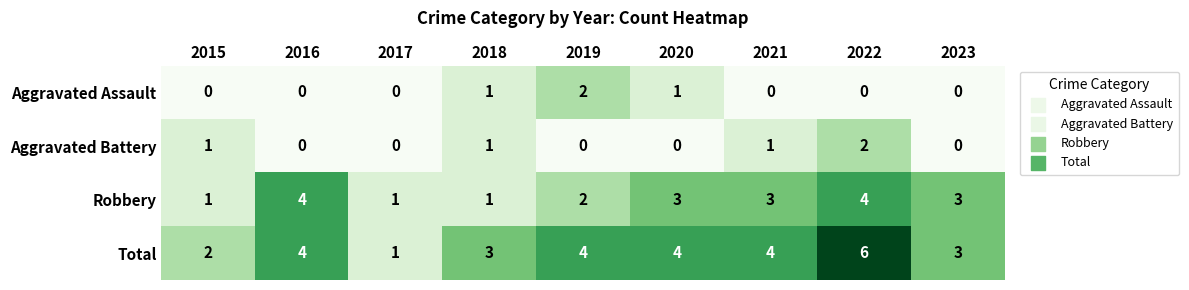

Which series has the largest range (max minus min)?

Total